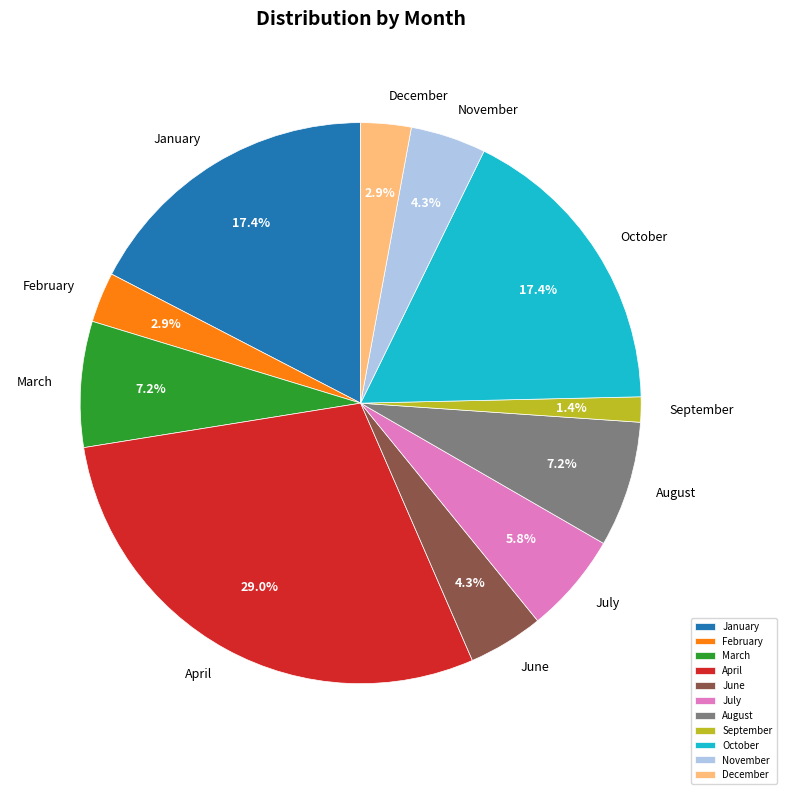

Is April the majority of the pie?

No